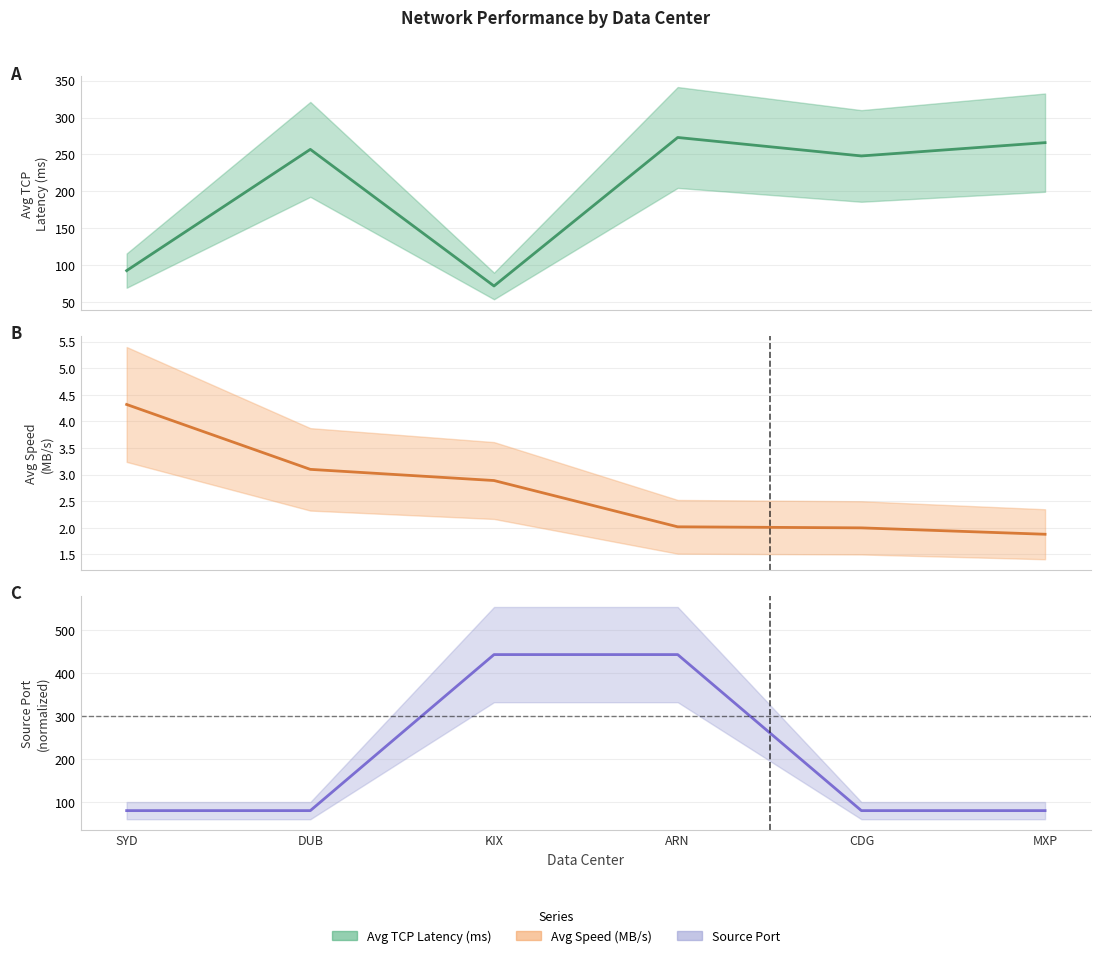

Does the chart display data point markers on the line(s)?

No